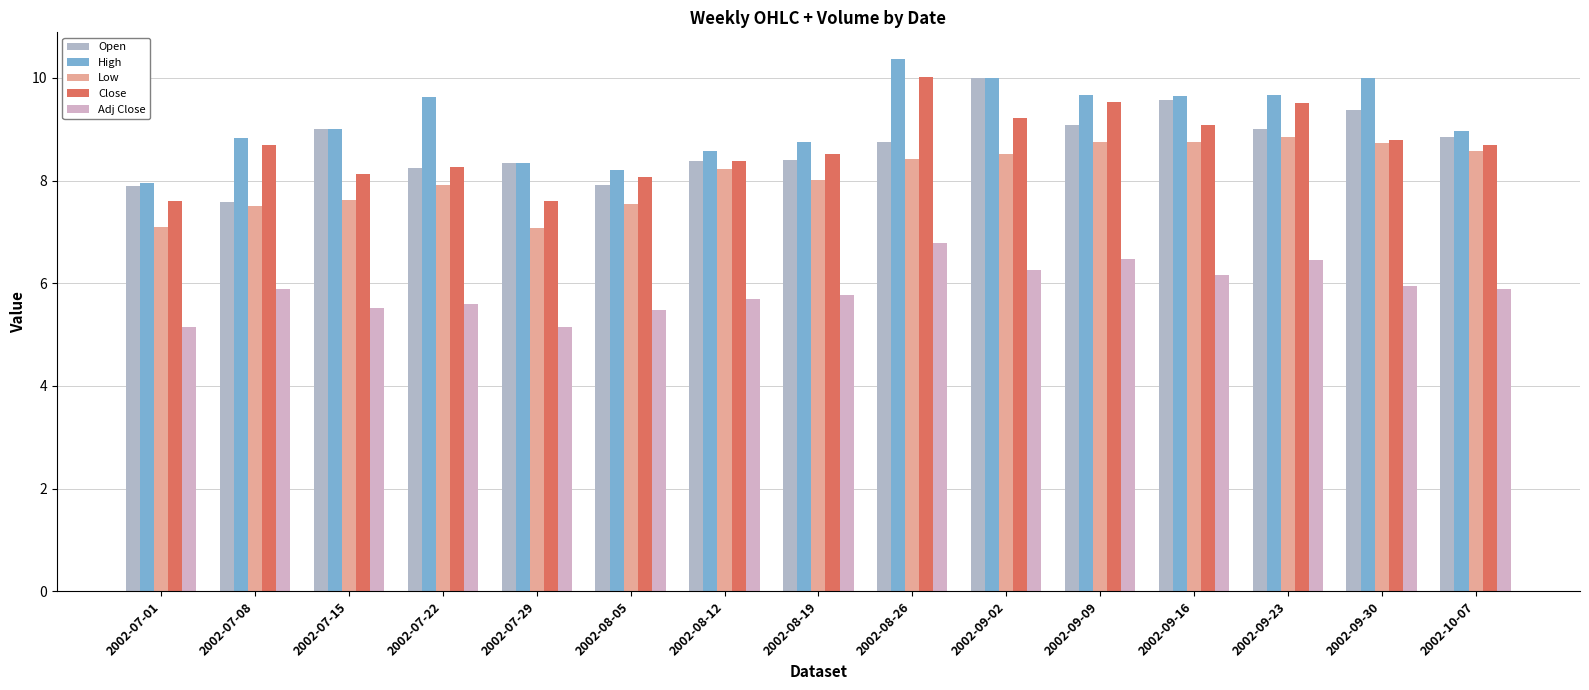

How many distinct data groups are displayed?

5